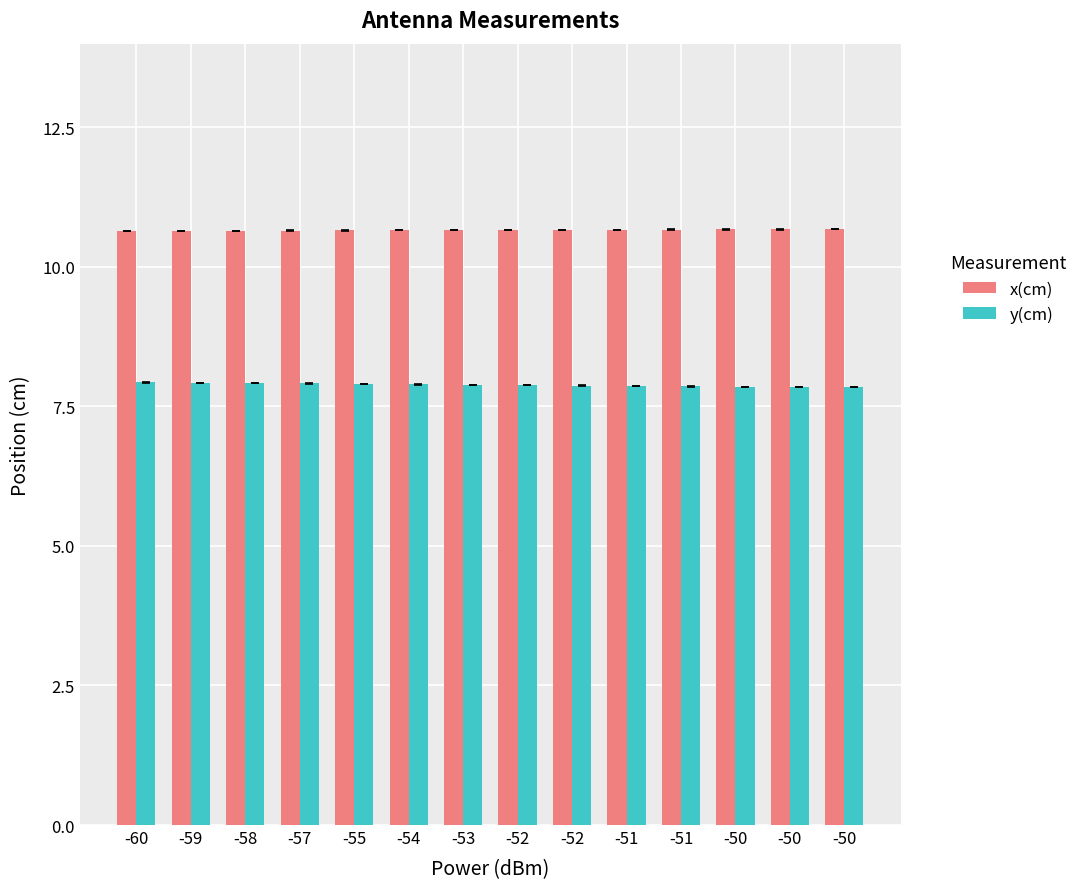

At which category is the sum across all series the highest?

-60